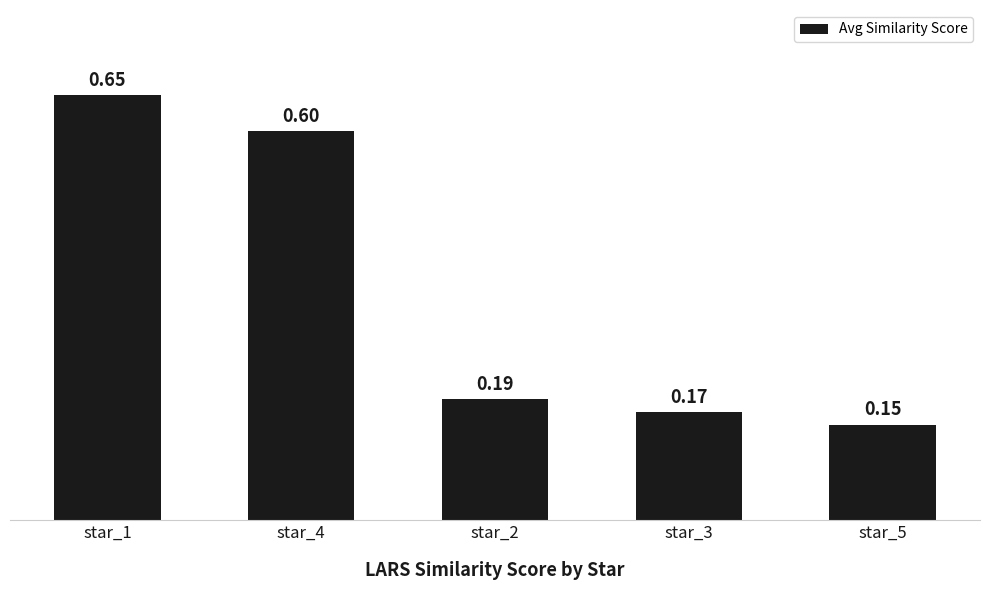

What is the change in value from star_4 to star_3?

-0.4